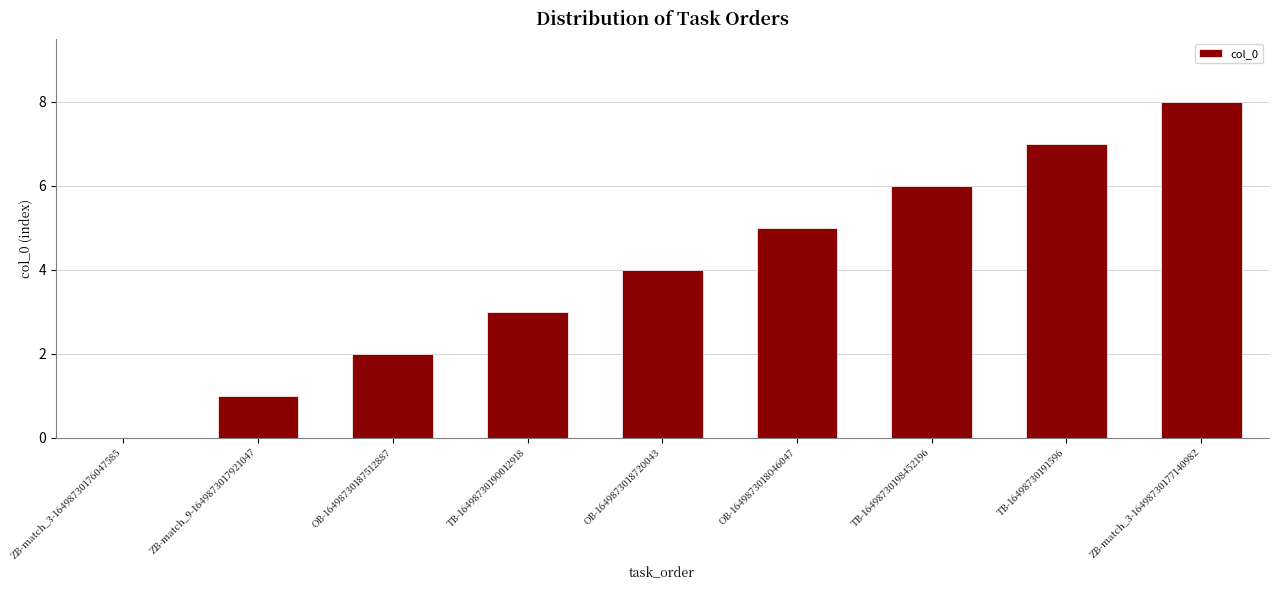

How many categories are shown in the chart?

9